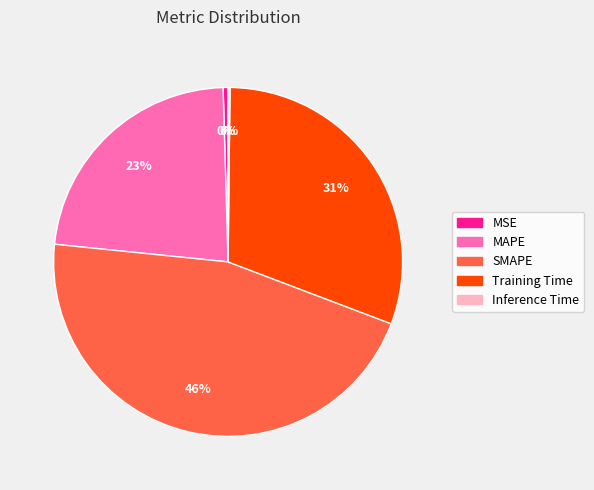

To the nearest percent, what is the combined percentage of MAPE and Training Time?

54%